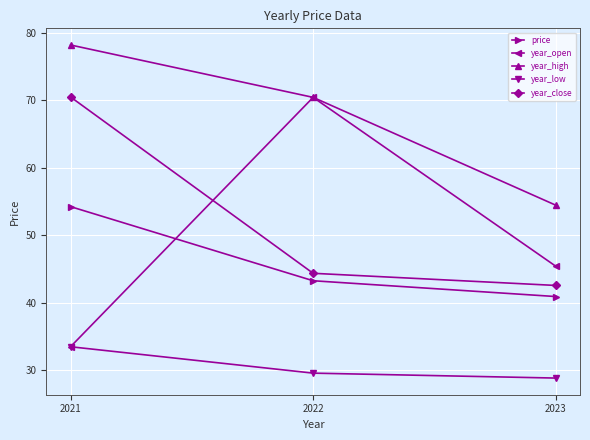

What is the greatest value displayed?

78.2